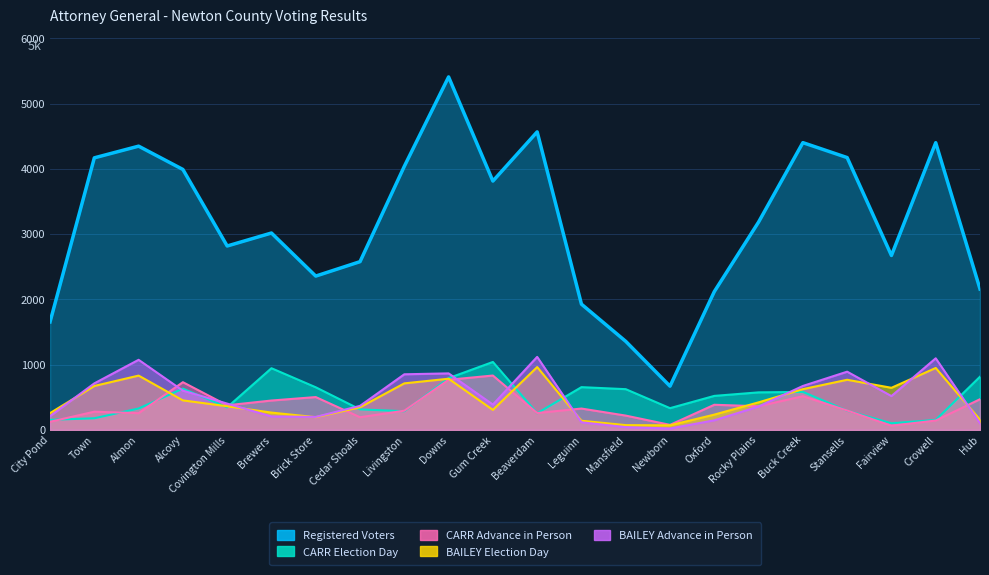

At how many categories does at least one series exceed 1397?

20